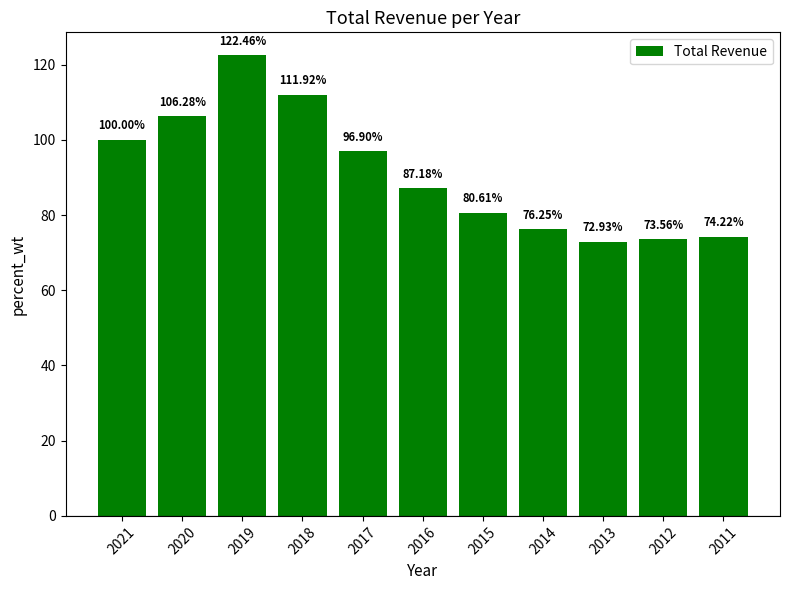

Rank the categories by value from lowest to highest.

2013, 2012, 2011, 2014, 2015, 2016, 2017, 2021, 2020, 2018, 2019